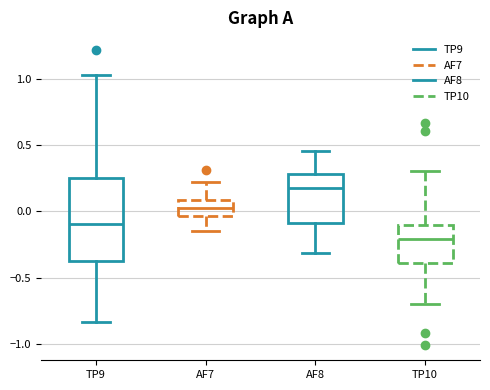

Comparing the boxes themselves (not the whiskers), which one is the tallest?

TP9